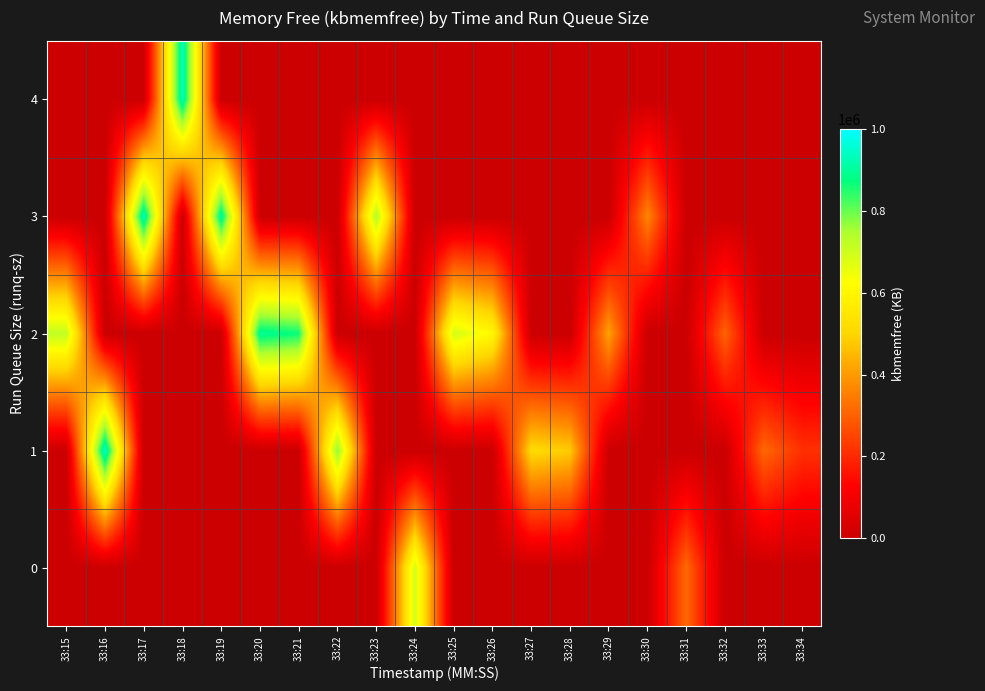

Which series has the largest total across all categories?

row_2